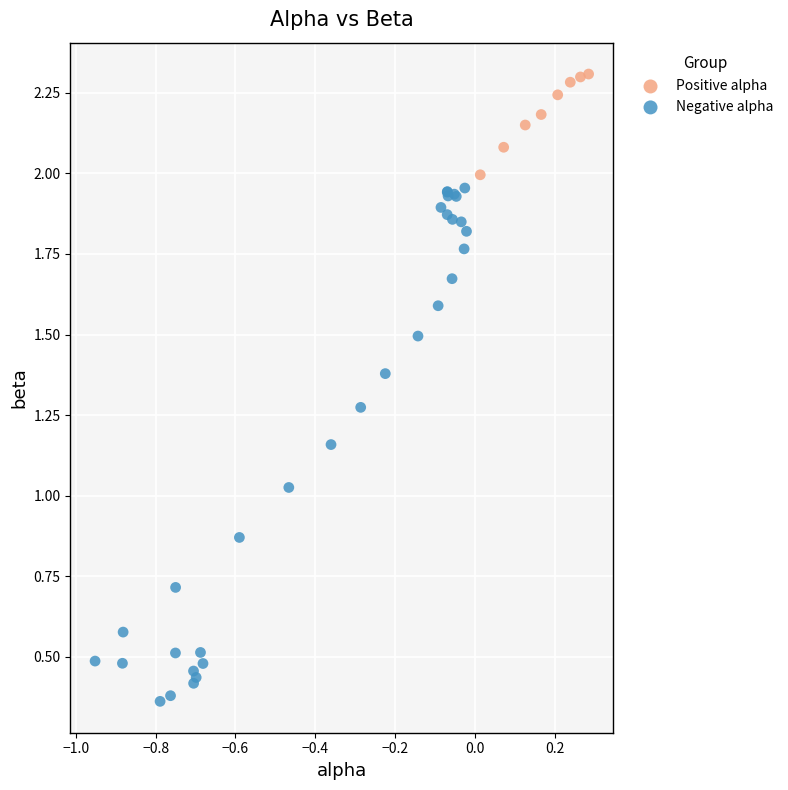

Which series contains the highest Y value?

Positive alpha